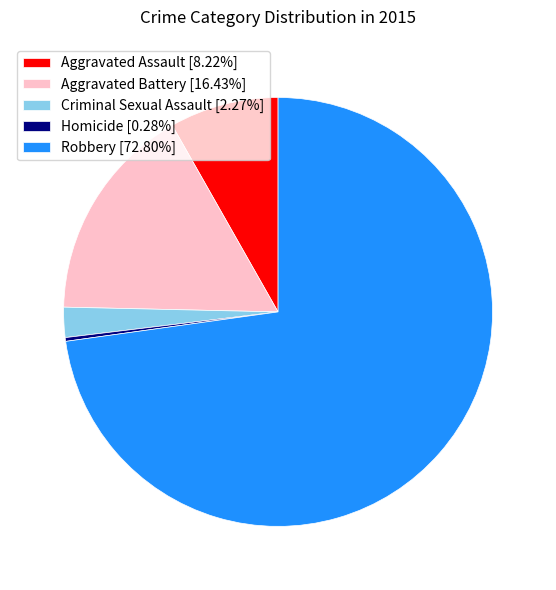

Do Aggravated Assault [8.22%] and Robbery [72.80%] together represent more than half of the pie?

Yes